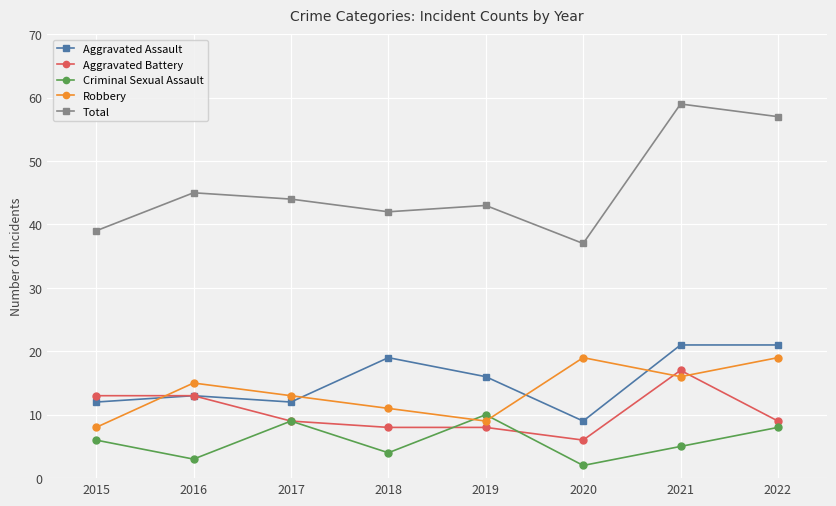

True or false: Aggravated Battery has a value of 22 at 2016.

False